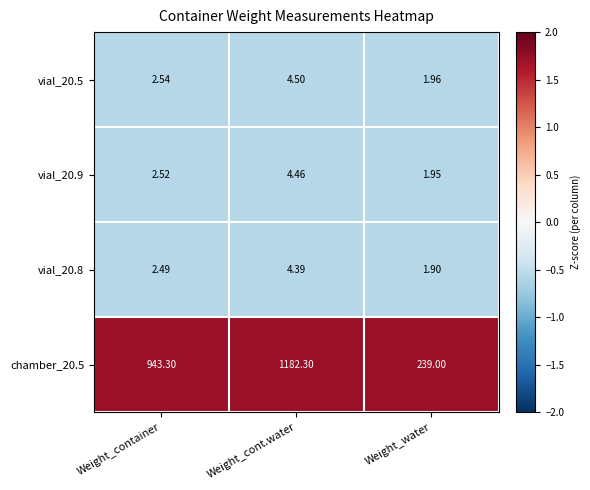

Where is vial_20.5 nearest to the value 3?

Weight_container